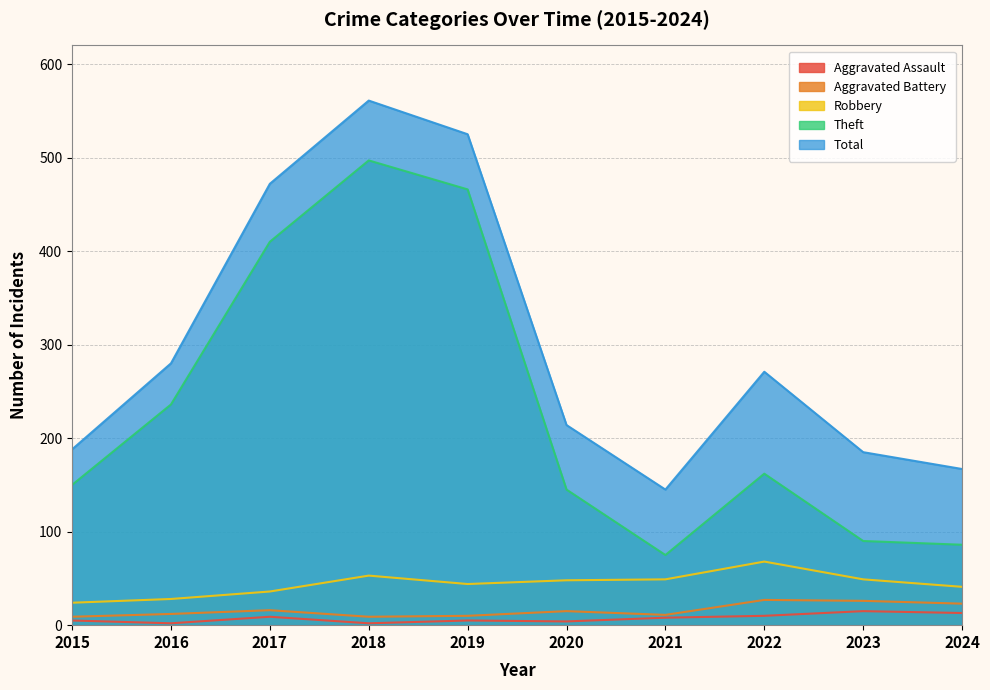

At which label is Theft closest to 286?

2016